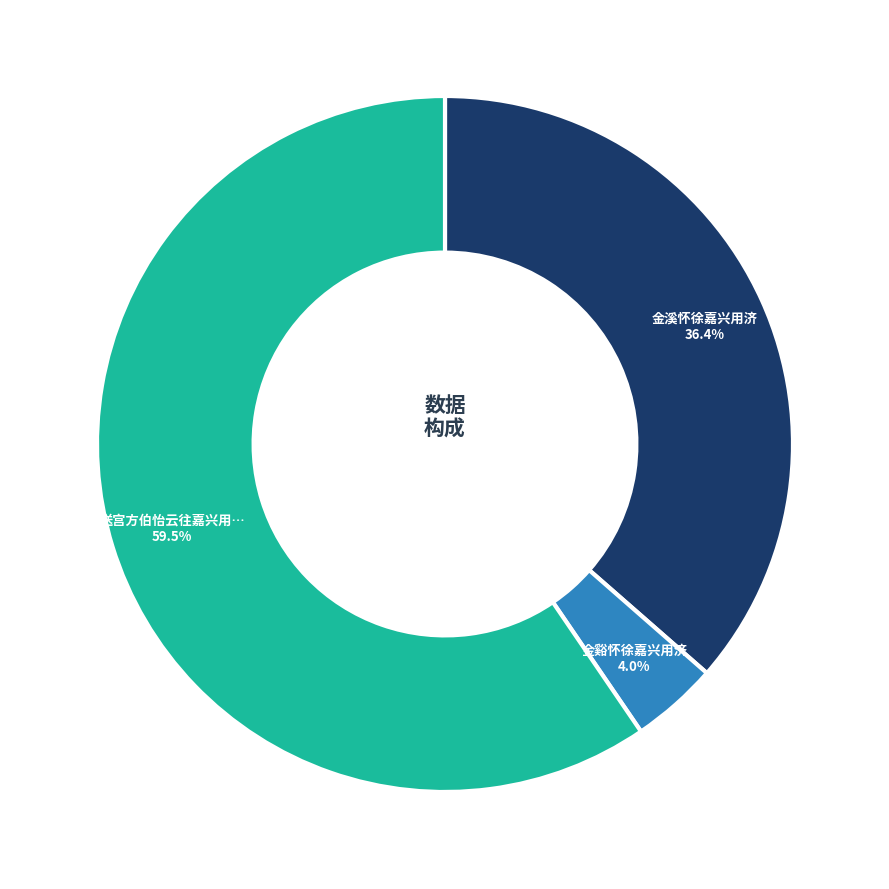

Does any single category account for the majority?

Yes